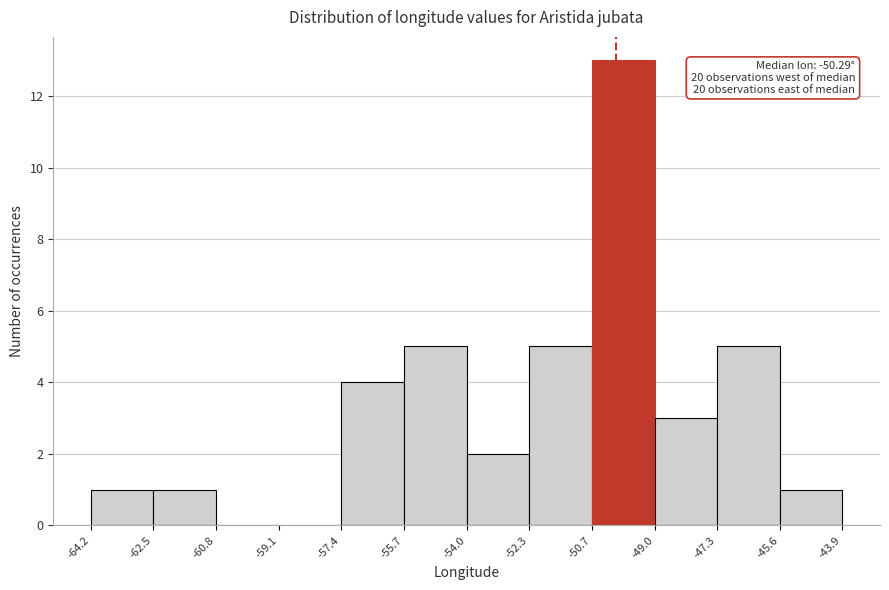

Over which range of the x-axis is the bar tallest?

-50.7 to -49.0